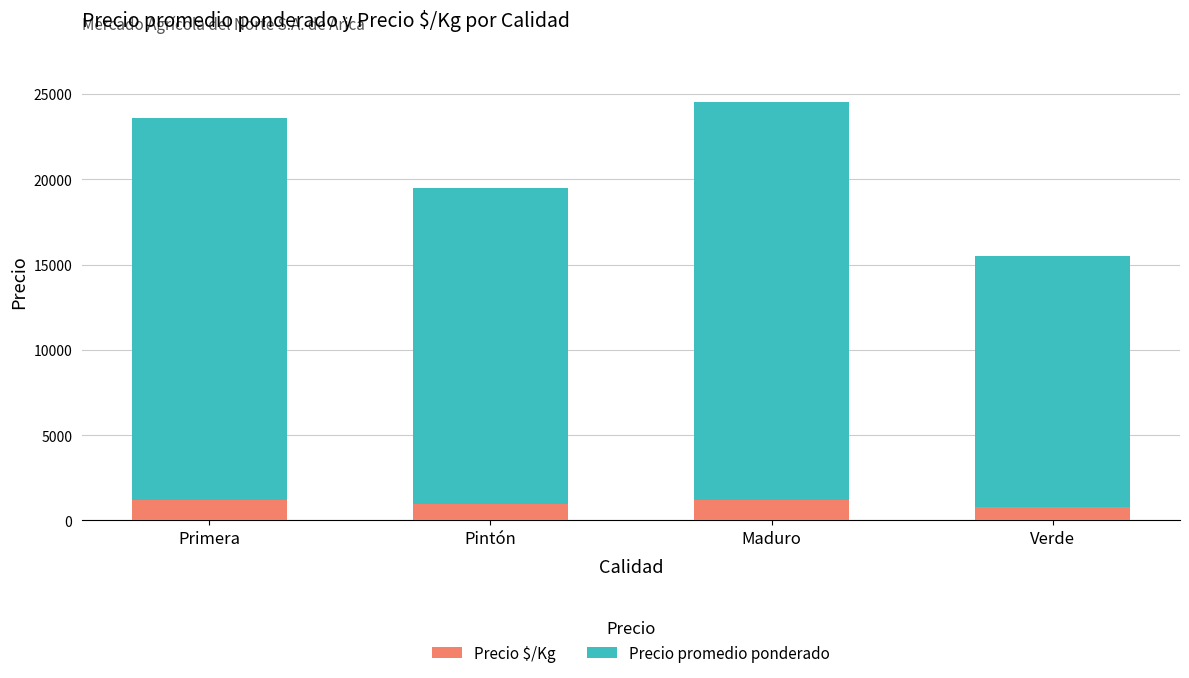

What is the sum of the Precio $/Kg values at Verde and Primera?

1955